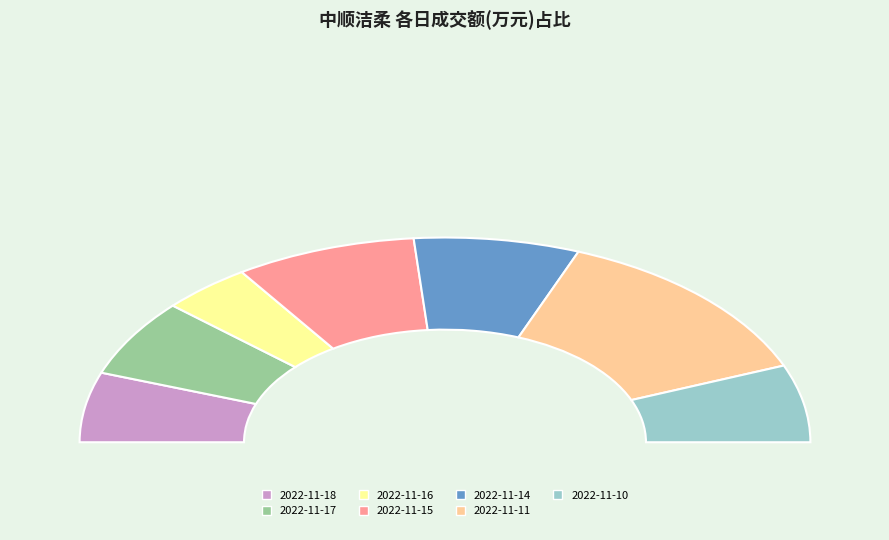

Combined, do 2022-11-16 and 2022-11-15 account for over 50%?

No